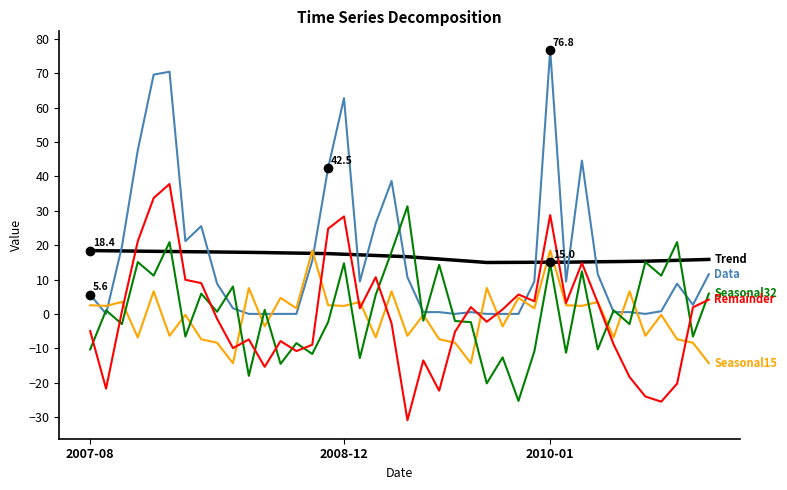

What is the greatest value displayed?

76.8